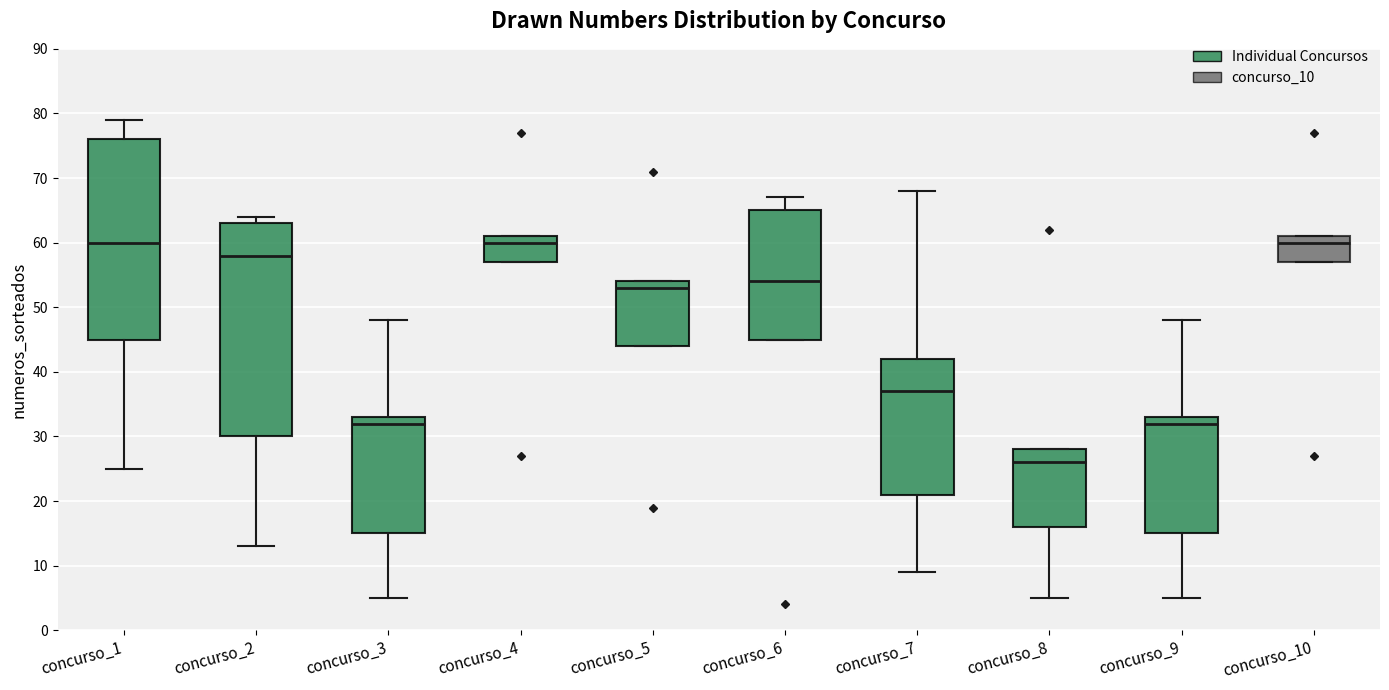

Reading left to right, transcribe this box plot: for each box, give where its median line is, the range the box spans, and where its two whiskers end, as read against the y-axis. The values are not printed on the chart, so give them approximately, as read against the axis.

concurso_1: median 60, box 45 to 76, whiskers 25 to 79
concurso_2: median 58, box 30 to 63, whiskers 13 to 64
concurso_3: median 32, box 15 to 33, whiskers 5 to 48
concurso_4: median 60, box 57 to 61, whiskers 57 to 61
concurso_5: median 53, box 44 to 54, whiskers 44 to 54
concurso_6: median 54, box 45 to 65, whiskers 45 to 67
concurso_7: median 37, box 21 to 42, whiskers 9 to 68
concurso_8: median 26, box 16 to 28, whiskers 5 to 28
concurso_9: median 32, box 15 to 33, whiskers 5 to 48
concurso_10: median 60, box 57 to 61, whiskers 57 to 61